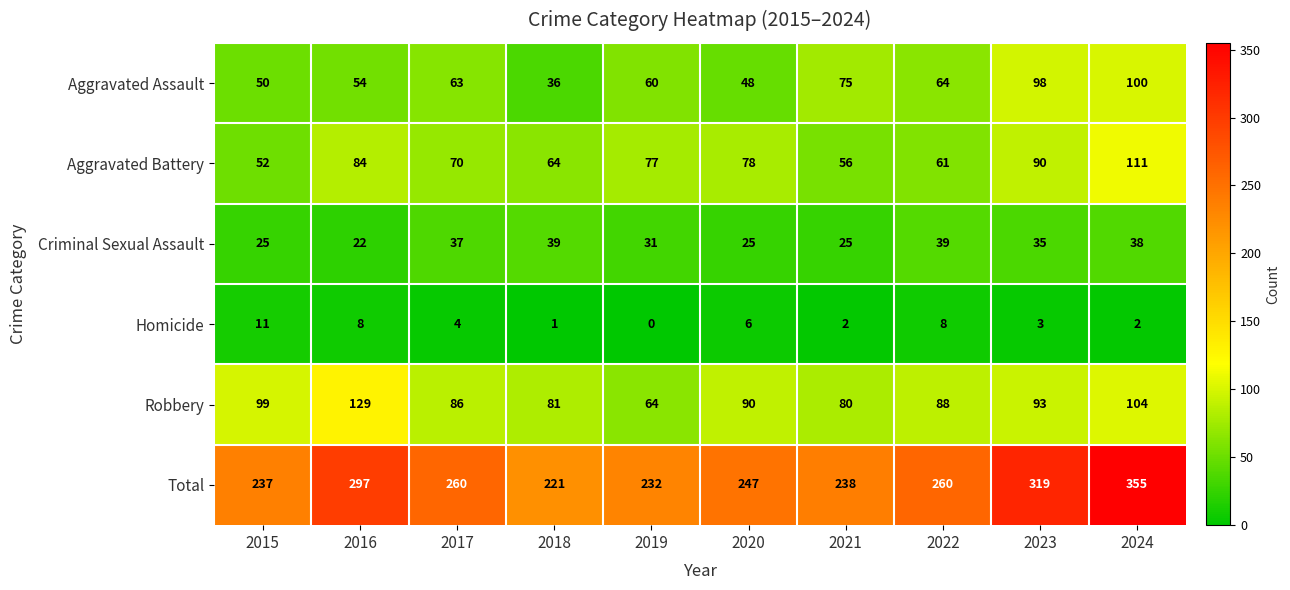

Count the number of categories in the chart.

10